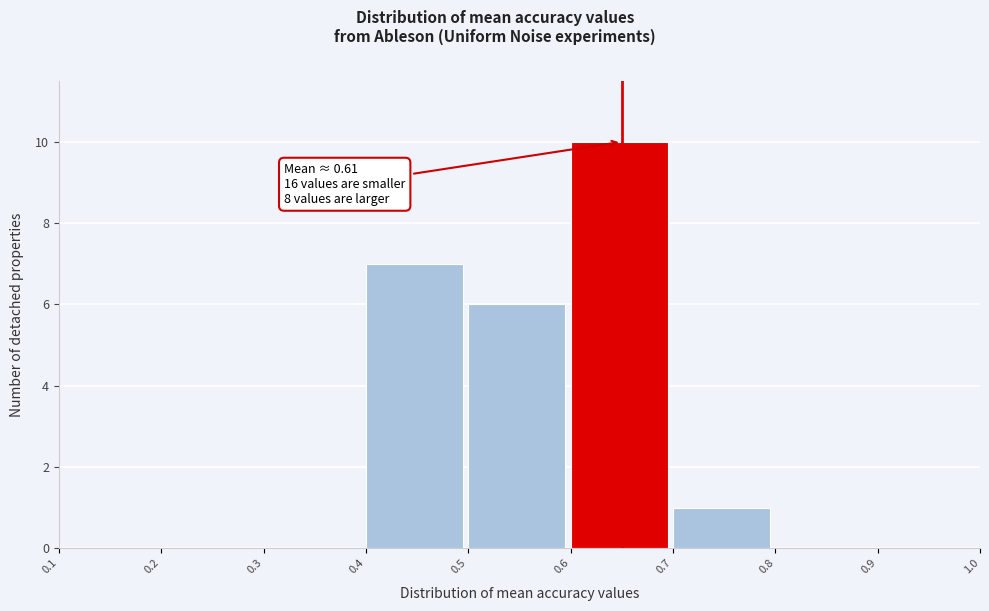

Which range on the x-axis has the tallest bar?

0.6 to 0.7